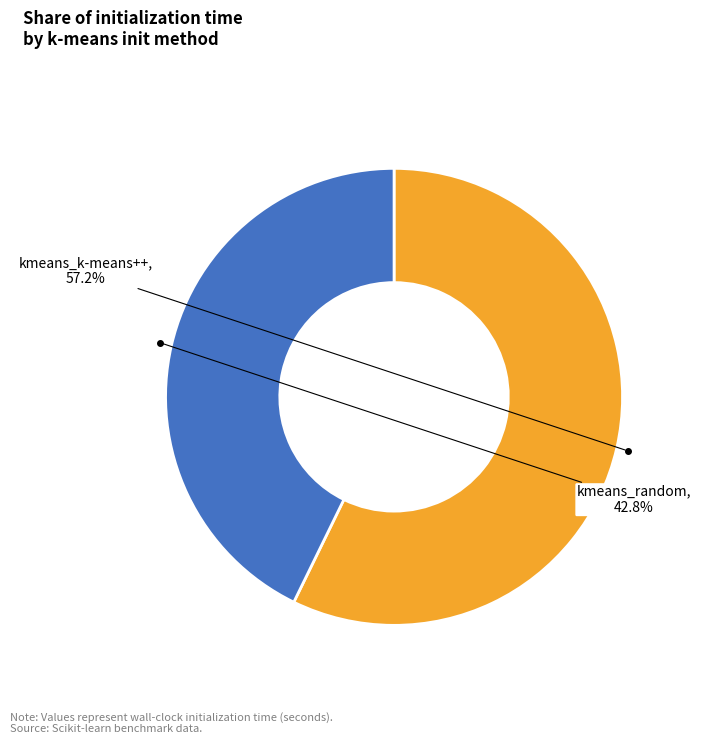

Is there a majority slice in this chart?

Yes